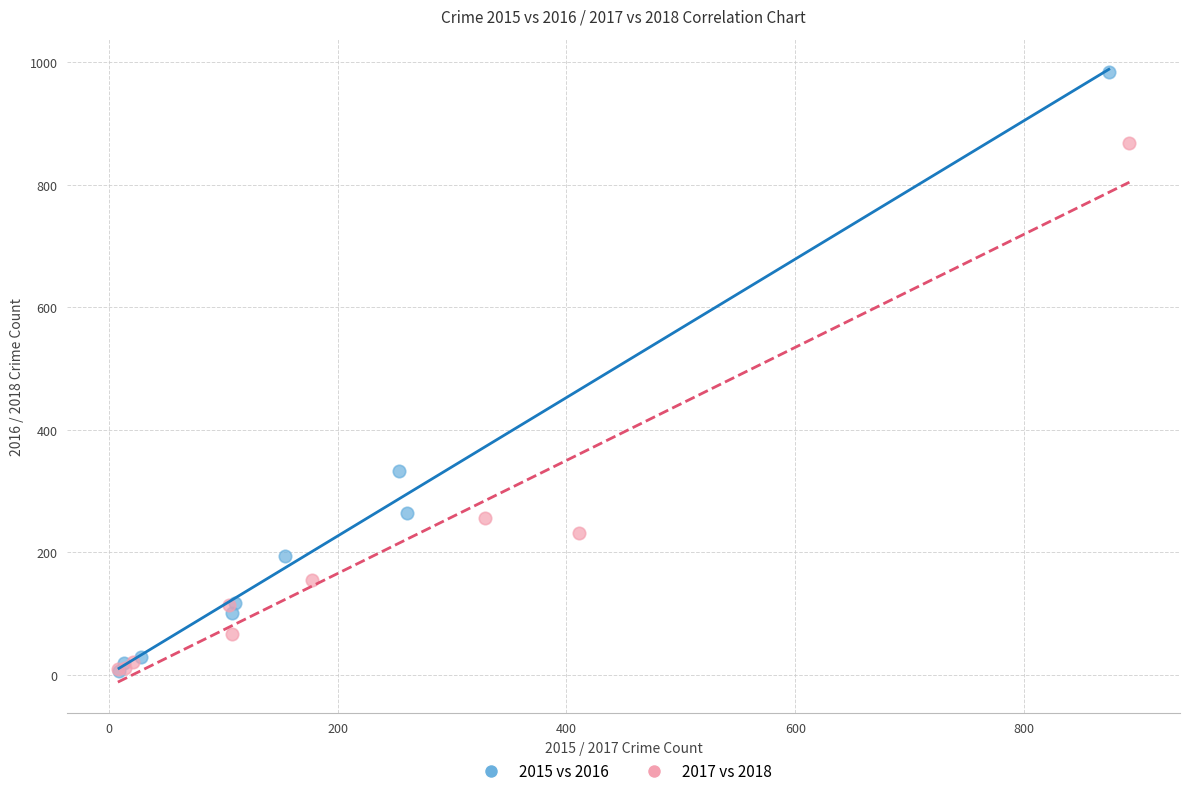

What are all the series names shown in the legend?

2015 vs 2016, 2017 vs 2018